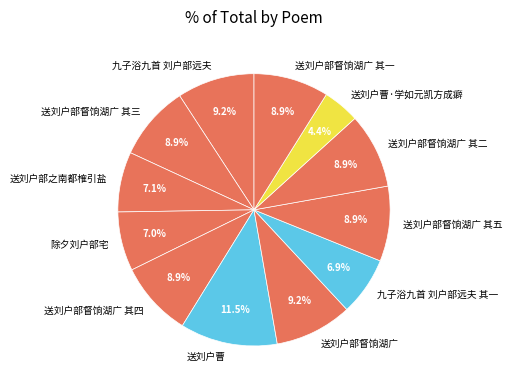

To the nearest percent, what is the average slice percentage?

8%